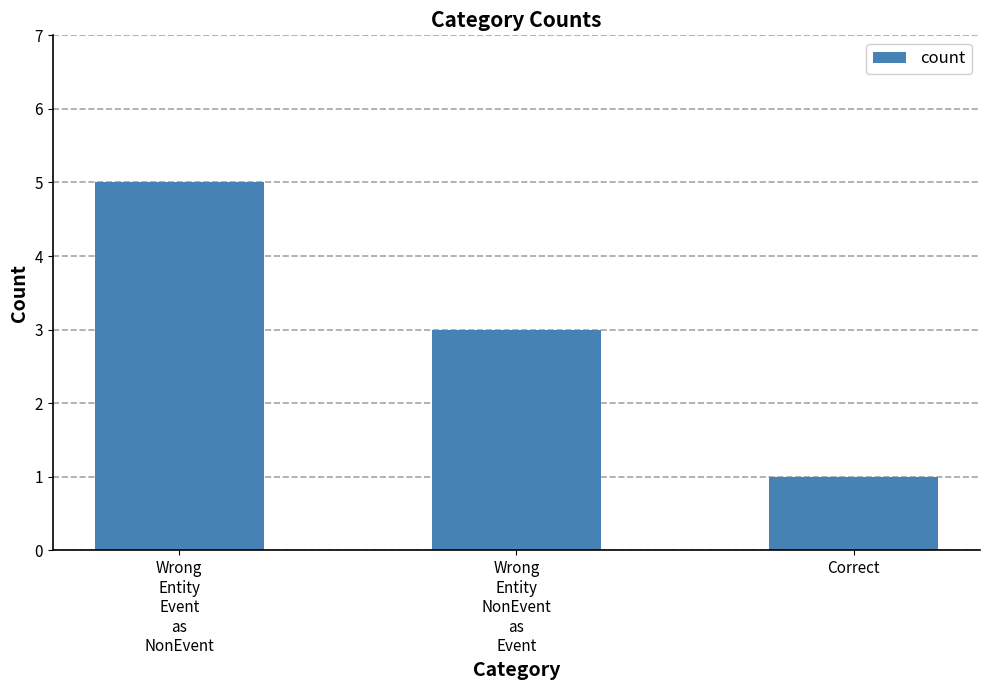

Rank the categories by value from highest to lowest.

Wrong
Entity
Event
as
NonEvent, Wrong
Entity
NonEvent
as
Event, Correct